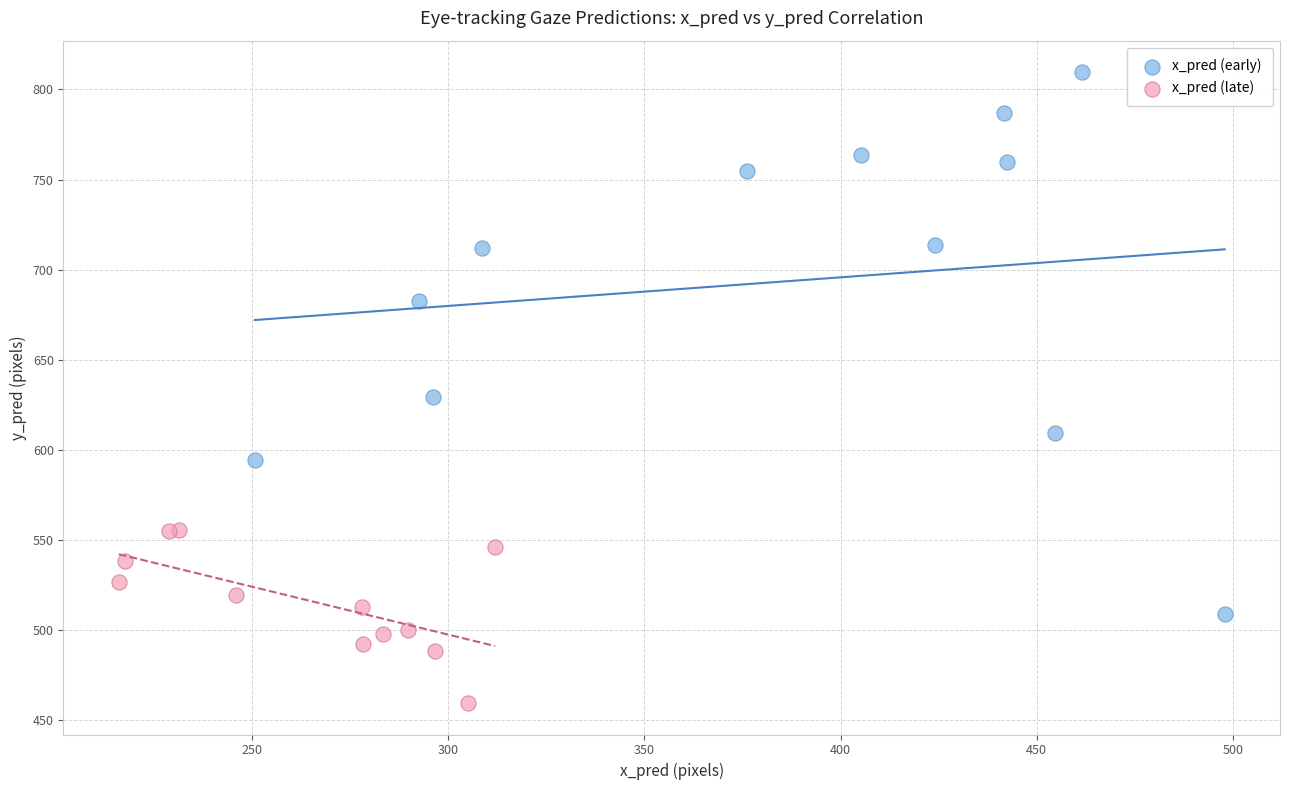

What are all the series names shown in the legend?

x_pred (early), x_pred (late)